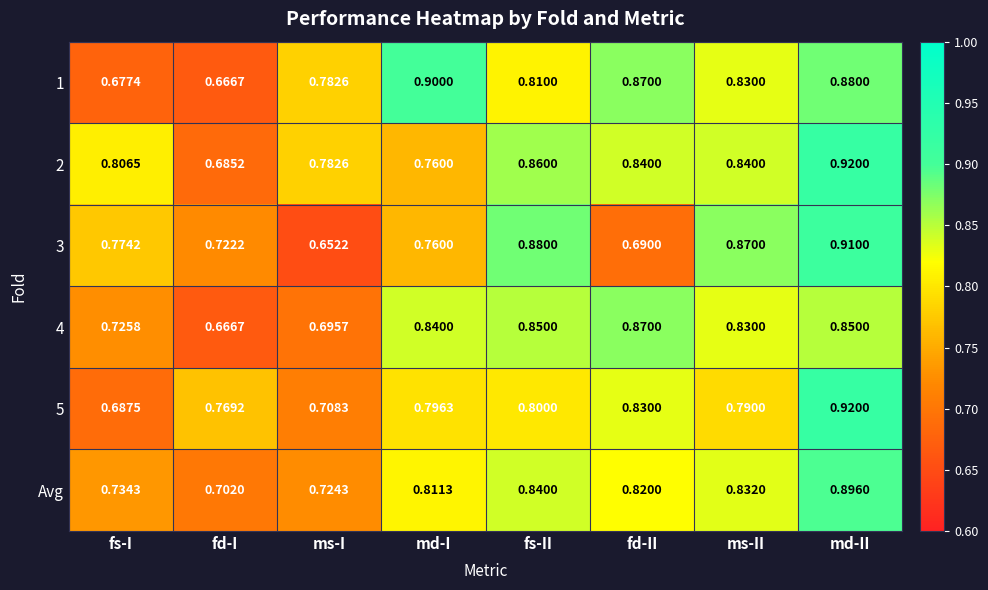

Is the value of 3 at md-I greater than the value of 4 at ms-II?

No